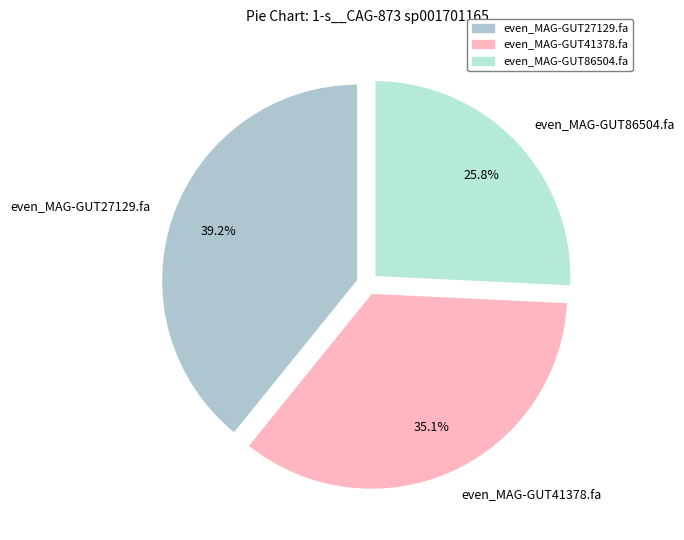

The even_MAG-GUT27129.fa slice represents 53% of the pie. True or false?

False